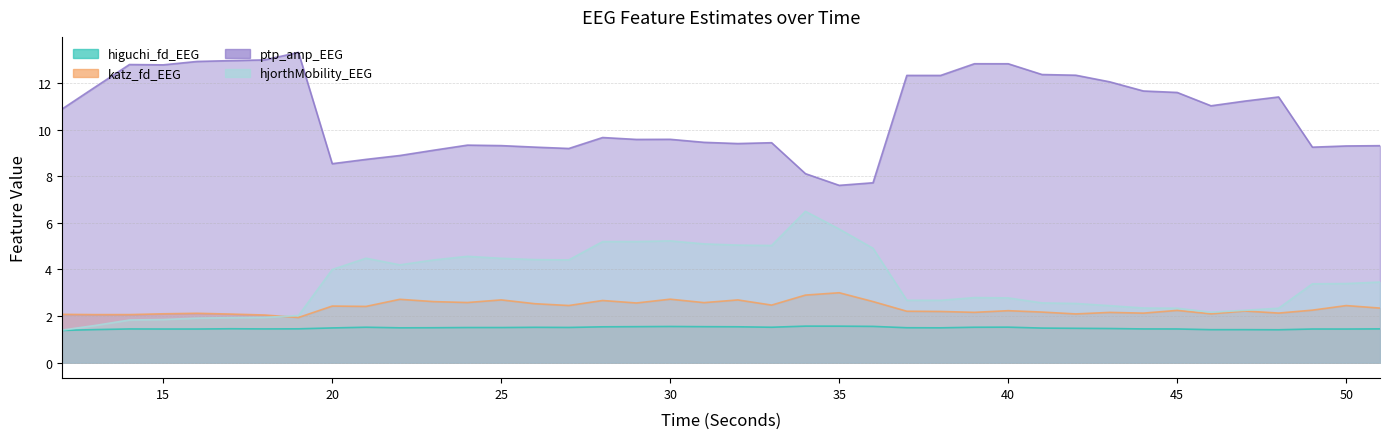

Is the value of hjorthMobility_EEG at 38 greater than the value of higuchi_fd_EEG at 37?

Yes